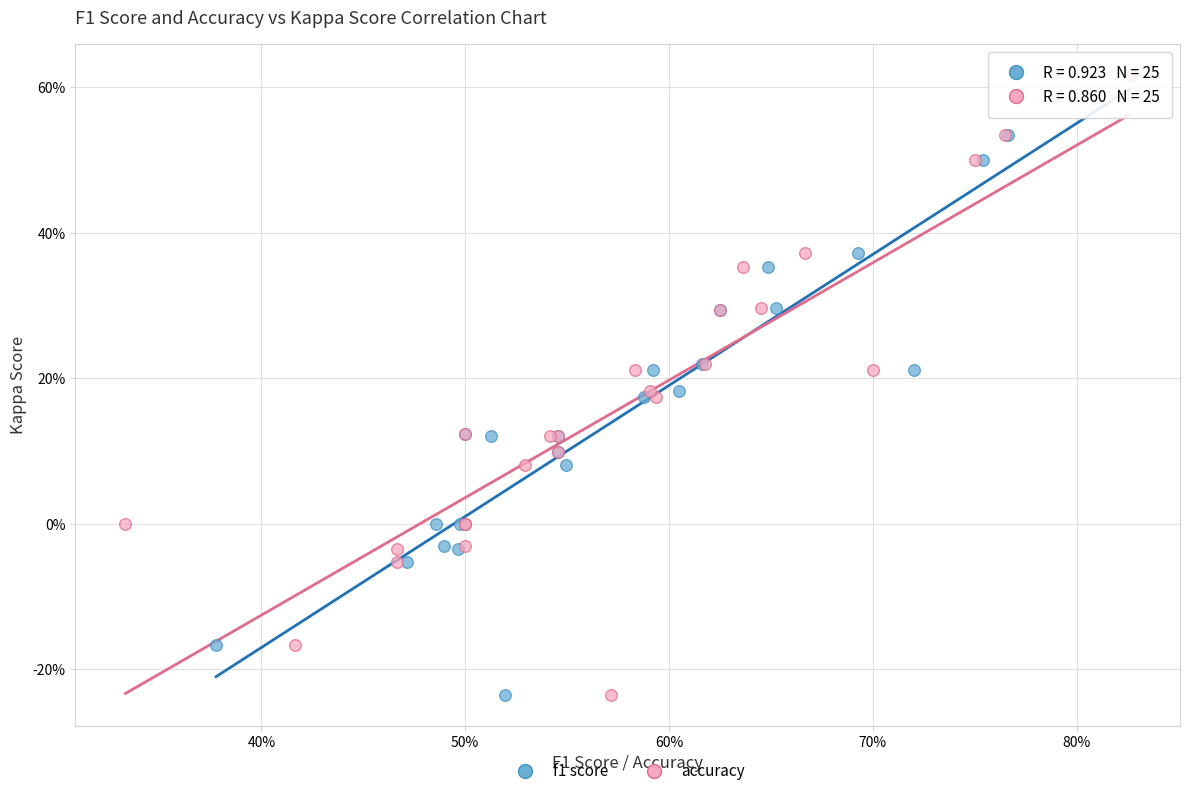

What are all the series names shown in the legend?

f1 score, accuracy